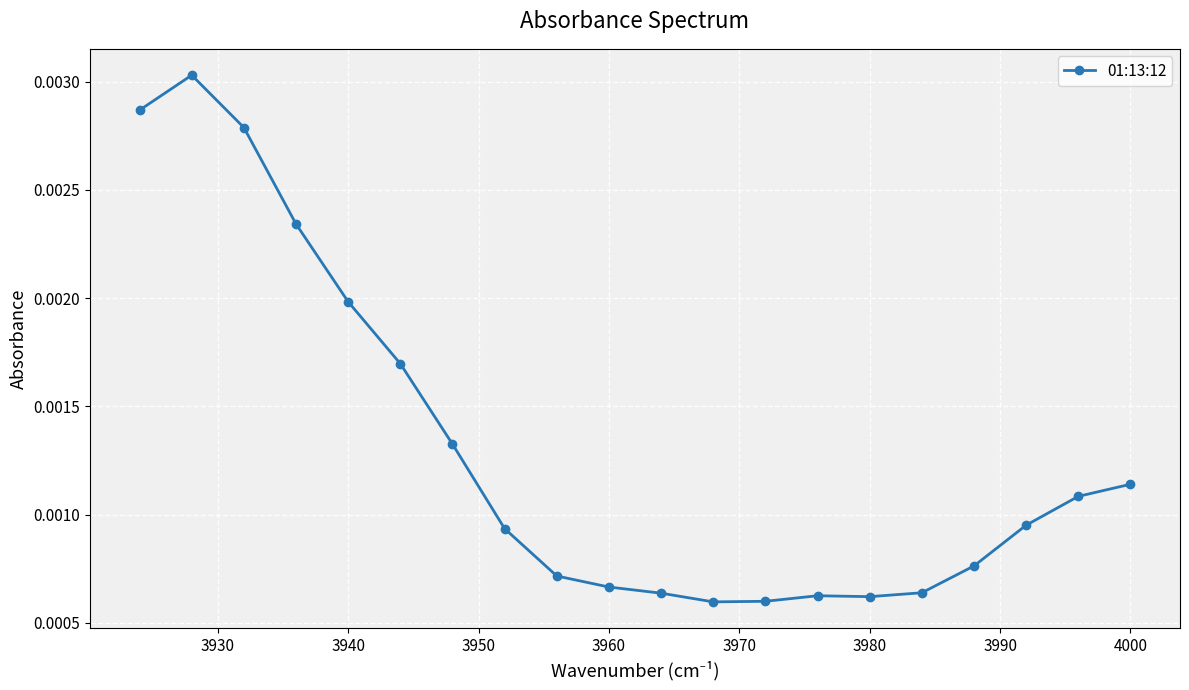

How many values are between 0 and 1?

20